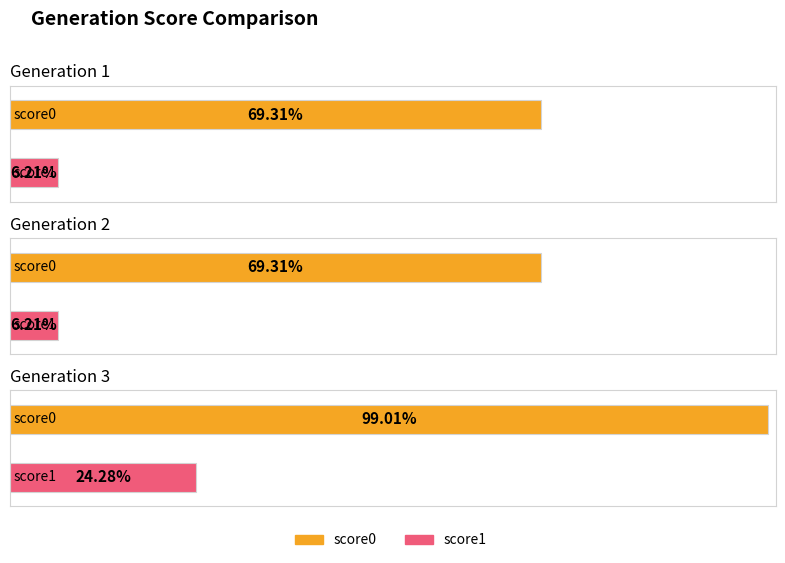

The value of score0 at 2 is 0.2. True or false?

False